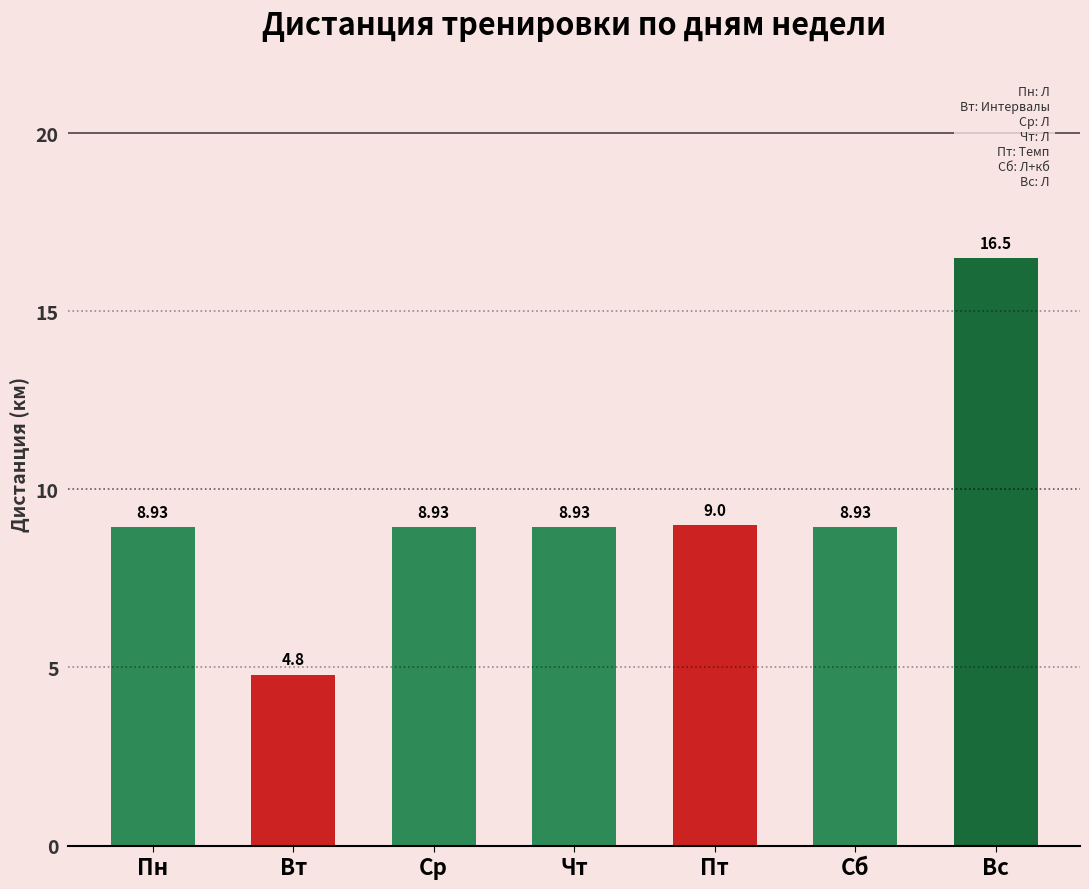

Is it true that the value at Ср is 8.9?

True